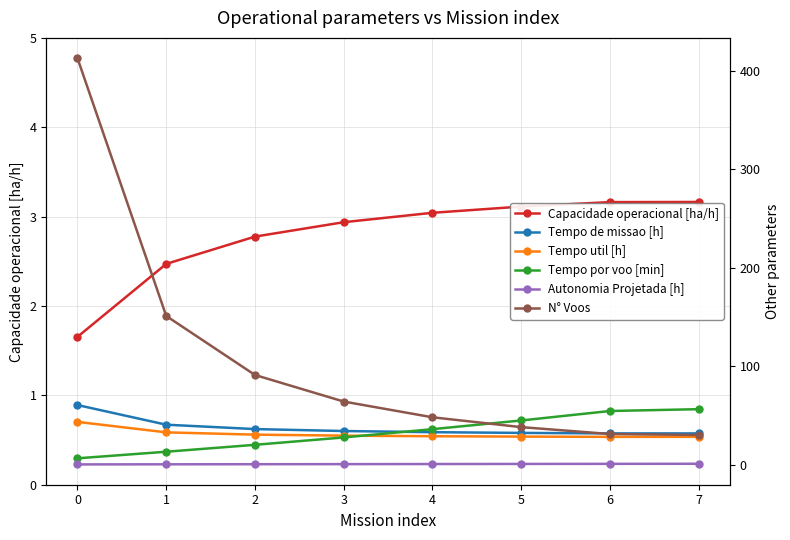

At which label is Tempo por voo [min] closest to 31?

3